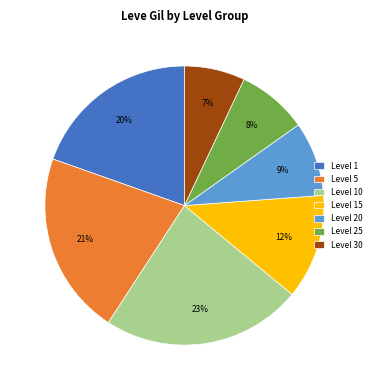

How many slices are in this pie chart?

7